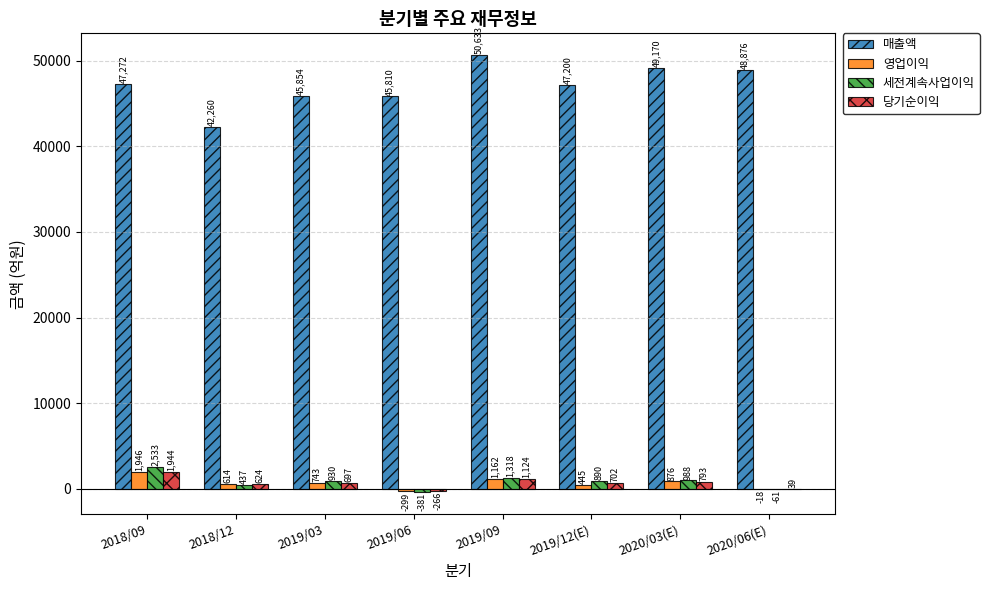

Which series has the largest total across all categories?

매출액